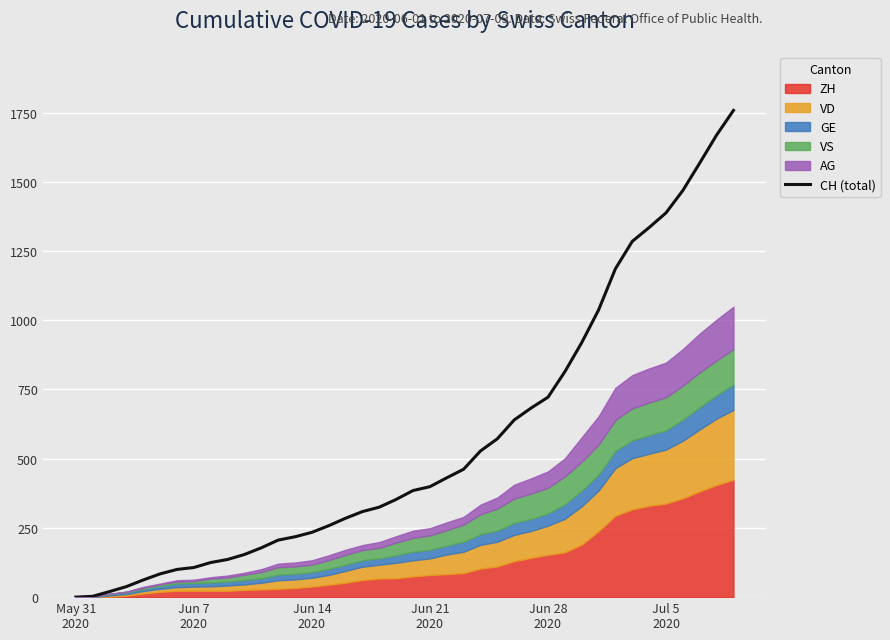

Does the chart display data point markers on the line(s)?

No